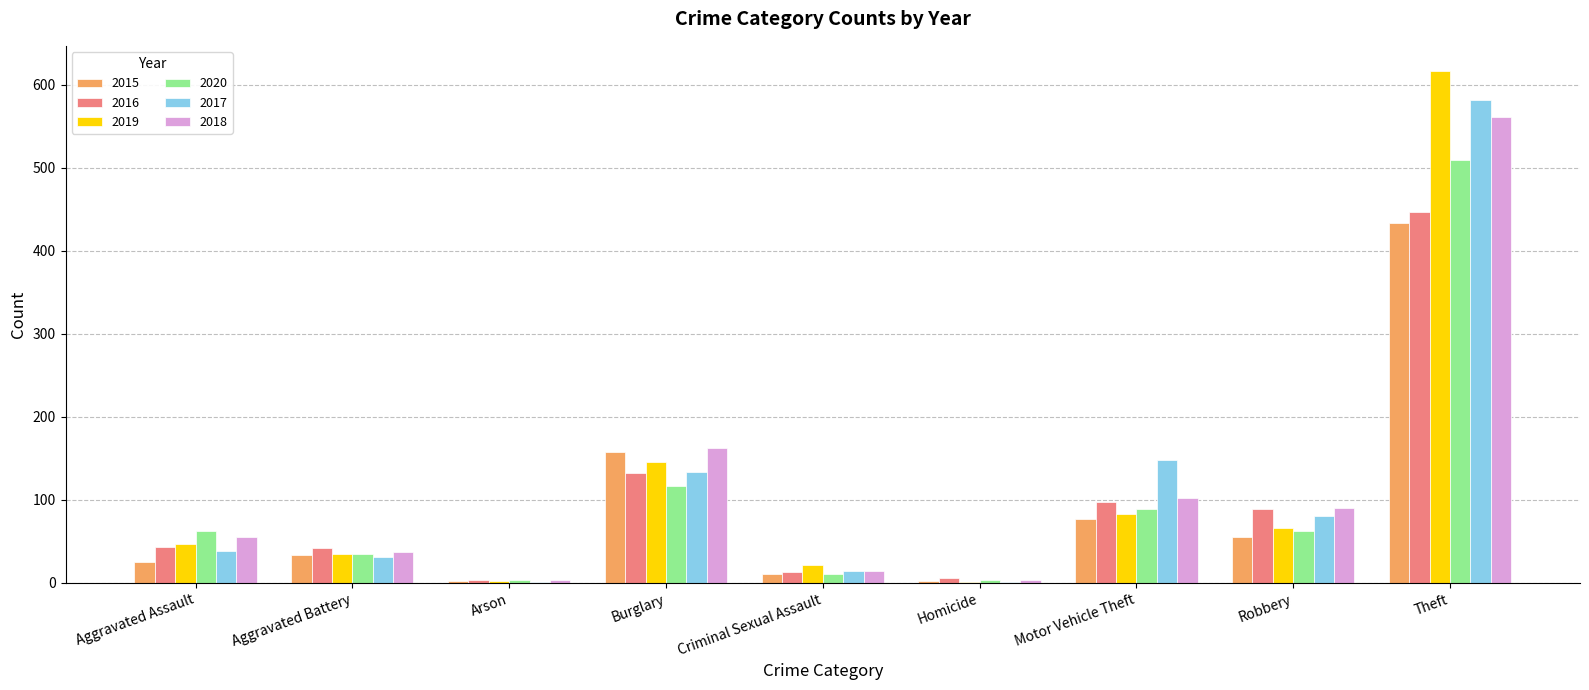

Count the number of data series in this chart.

6